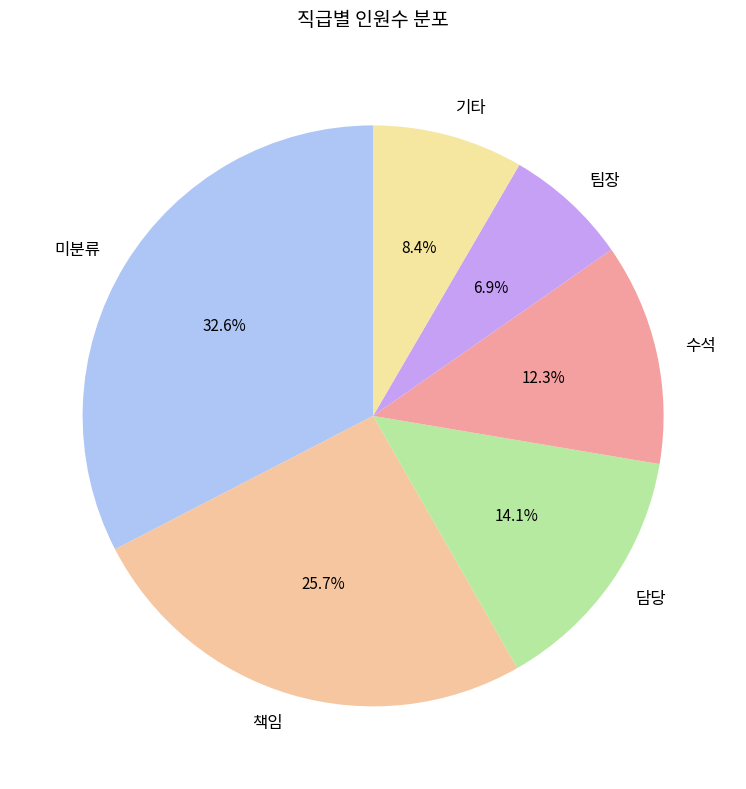

Rank the categories by value from lowest to highest.

팀장, 기타, 수석, 담당, 책임, 미분류